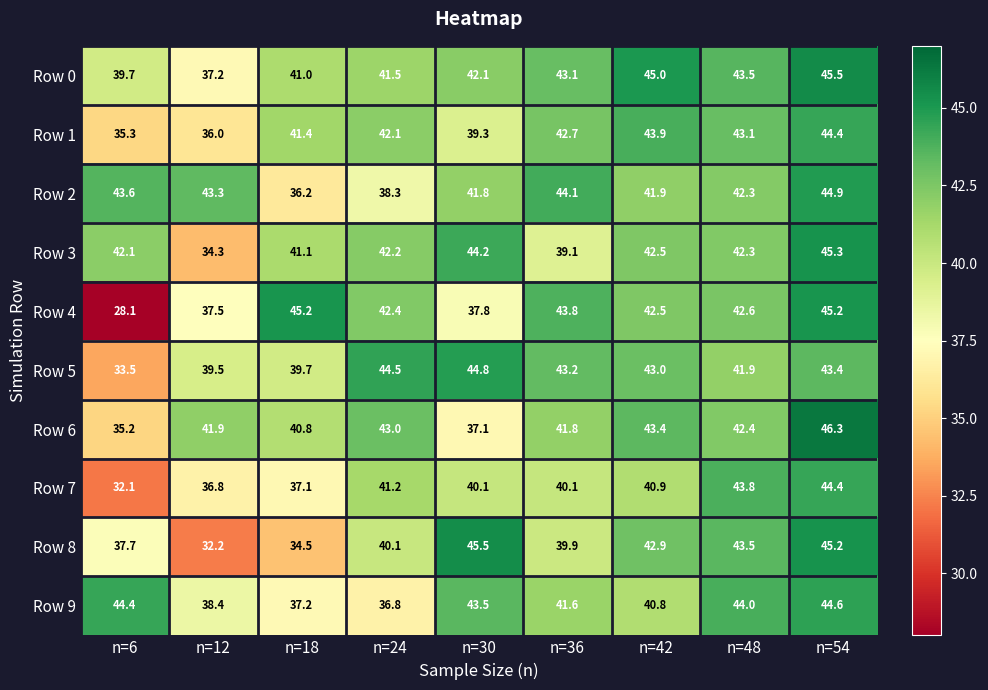

Which series has the widest spread of values?

Row 4